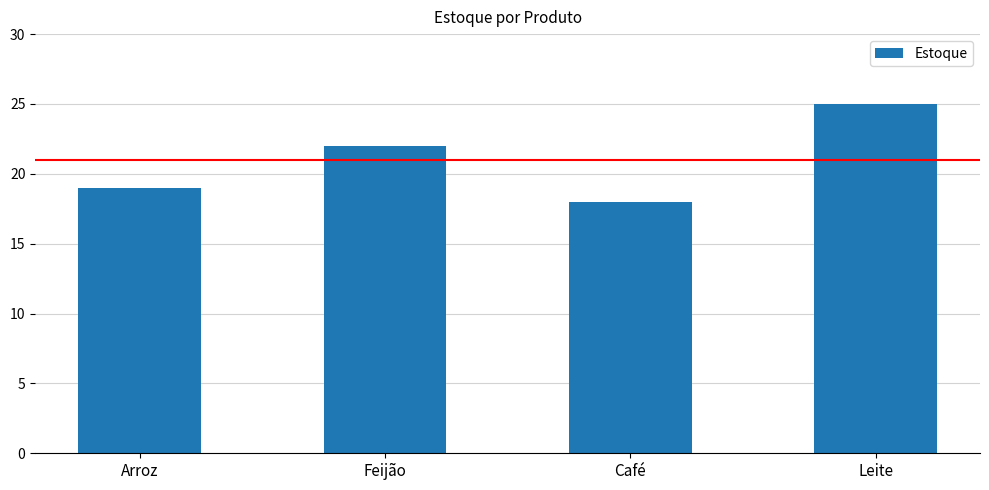

List the labels in order of value, smallest first.

Café, Arroz, Feijão, Leite